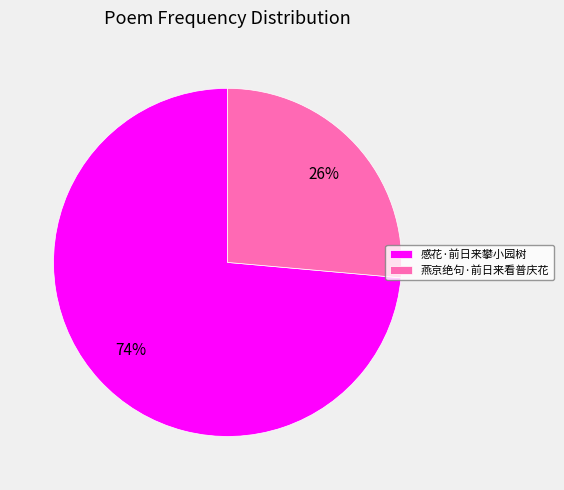

What is the largest slice in the pie chart?

感花·前日来攀小园树